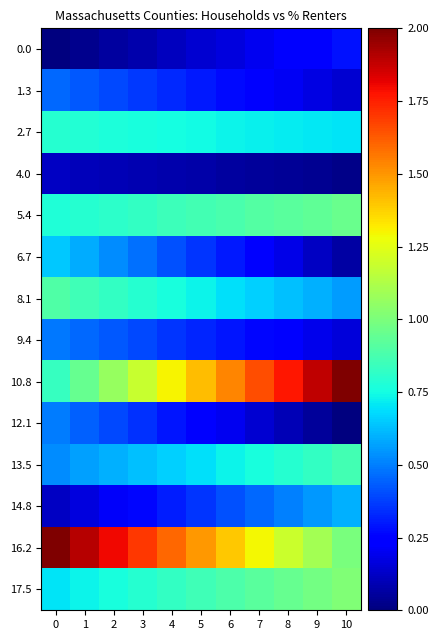

Which series has the largest range (max minus min)?

10.8